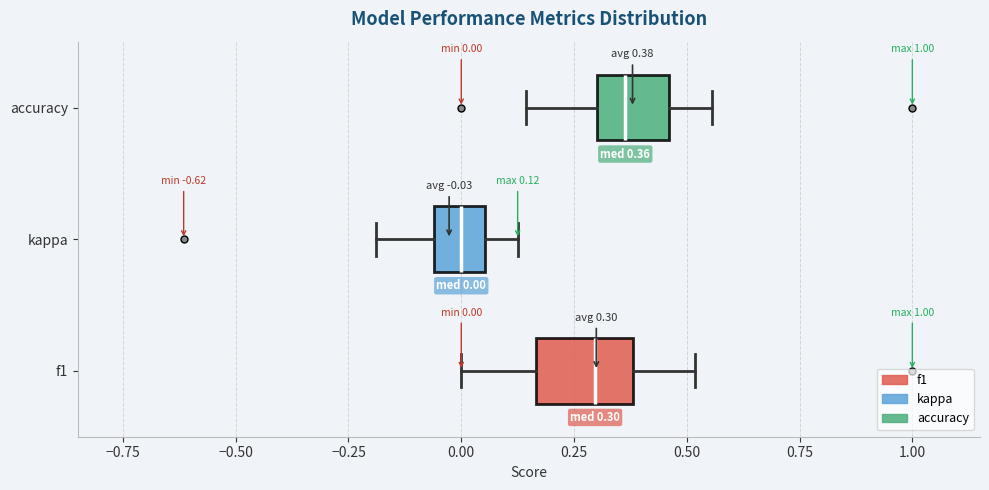

Which box's median line is the furthest to the left?

kappa